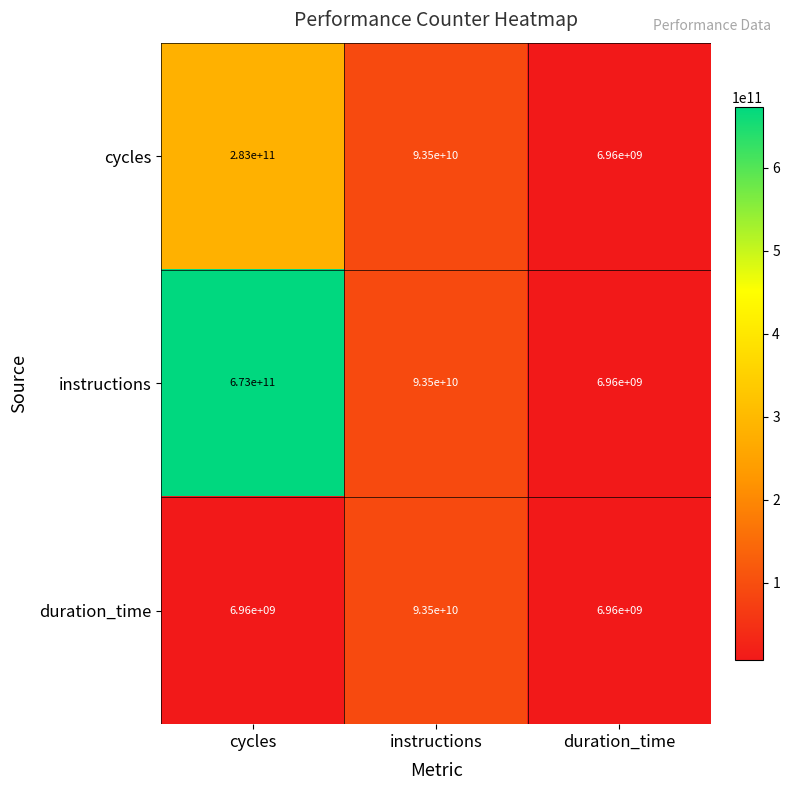

Reading right to left, what are all the values shown in this chart?

cycles: 6960000000	93500000000	283000000000
instructions: 6960000000	93500000000	673000000000
duration_time: 6960000000	93500000000	6960000000